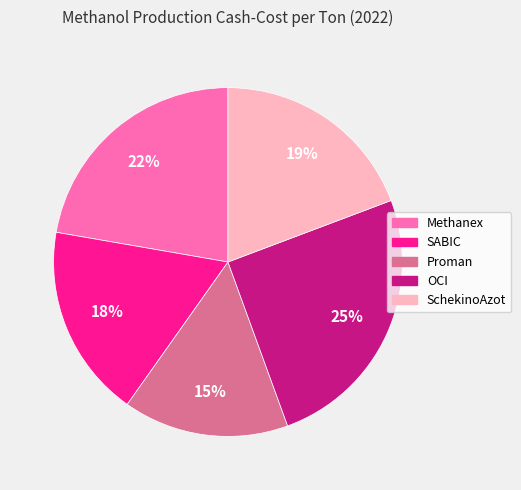

Between SchekinoAzot and SABIC, which is larger?

SchekinoAzot